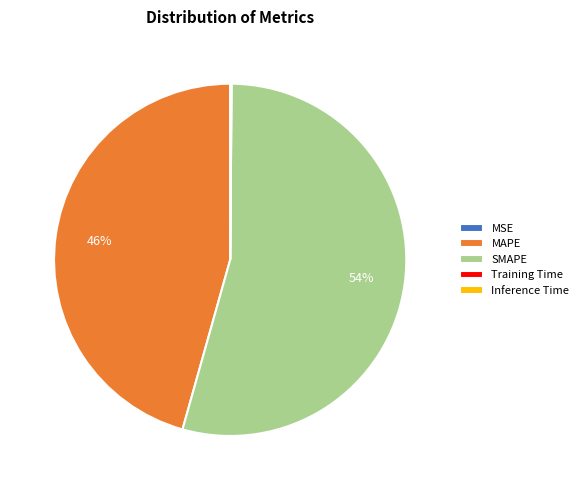

To the nearest percent, what portion does SMAPE represent?

54%